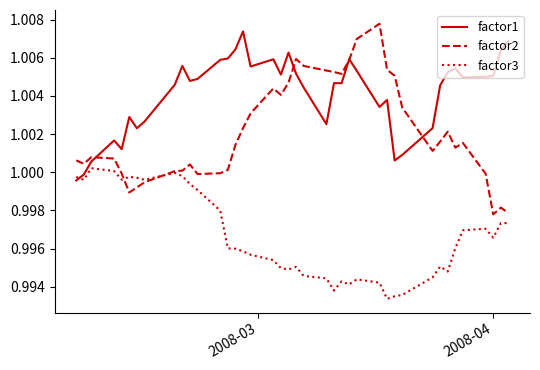

Which series has the largest total across all categories?

factor1